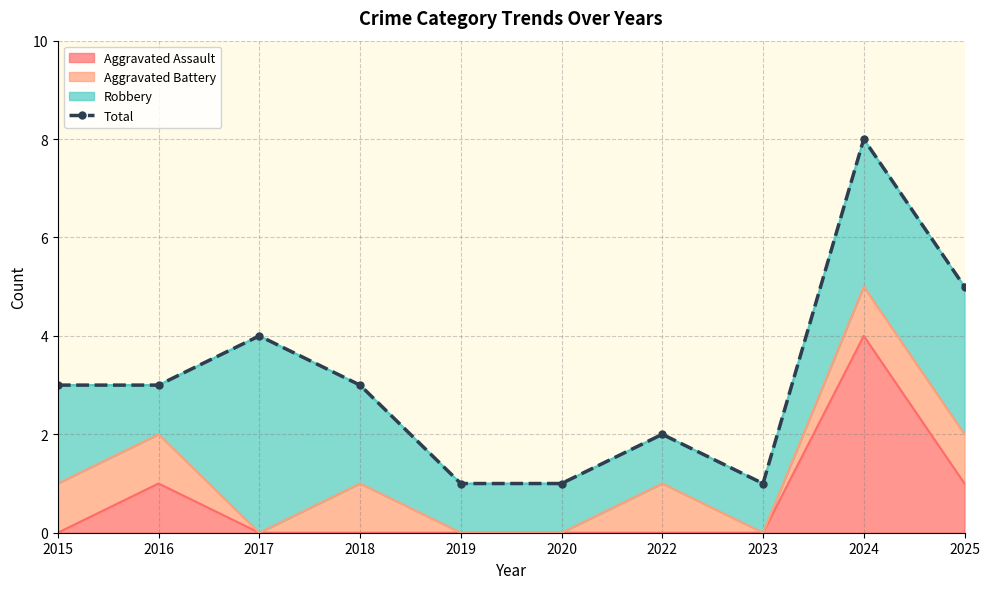

Rank the categories by value from highest to lowest.

2024, 2025, 2017, 2015, 2016, 2018, 2022, 2019, 2020, 2023